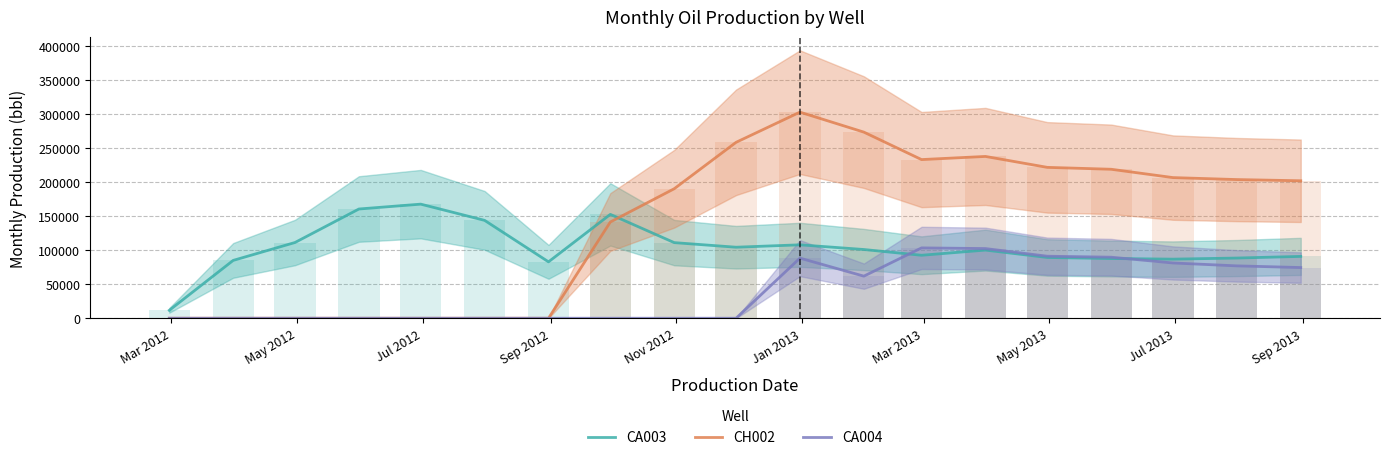

What is the difference between the maximum and minimum values in the CA003 series?

156249